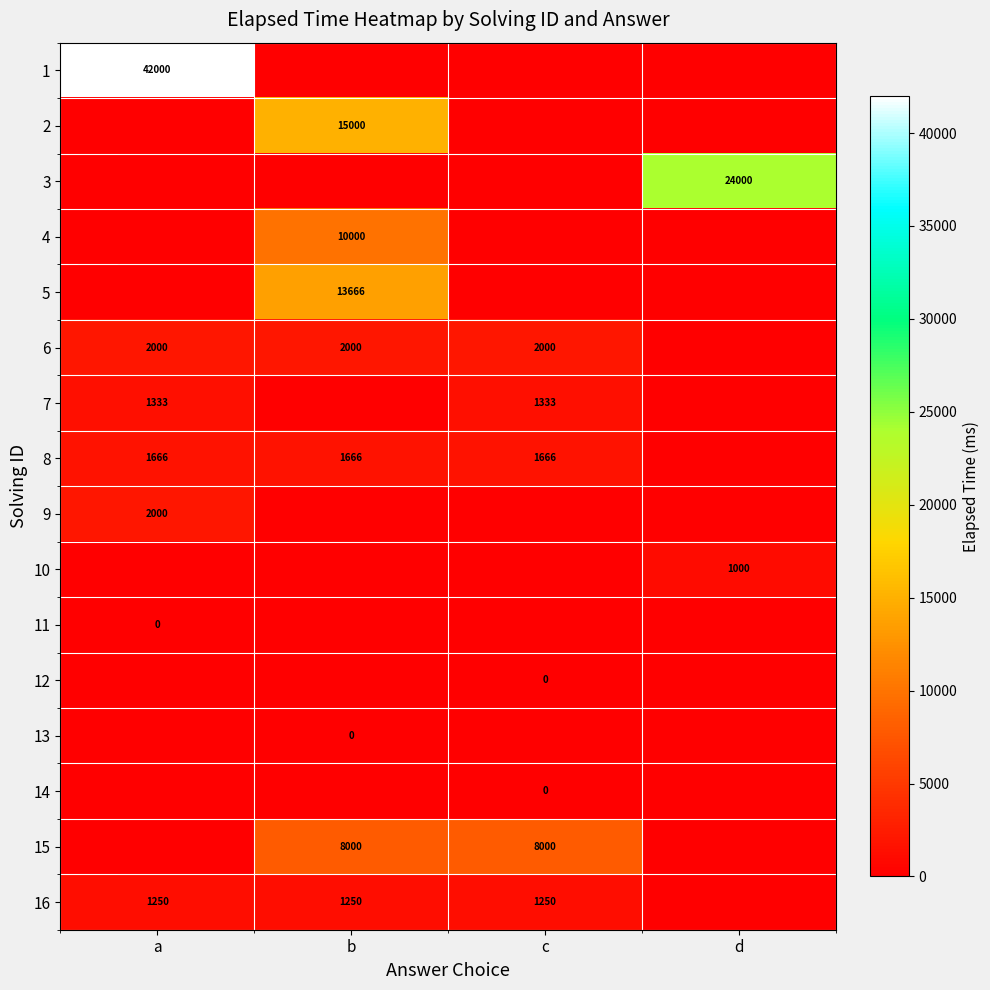

Is the value of 6 at b greater than the value of 2 at b?

No